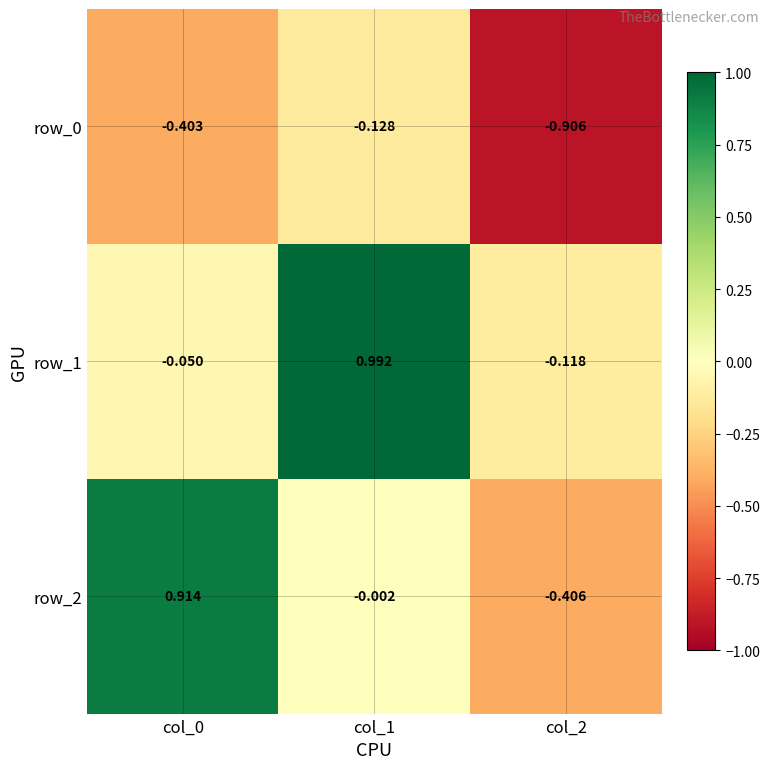

Is the value of row_1 at col_2 greater than the value of row_2 at col_0?

No